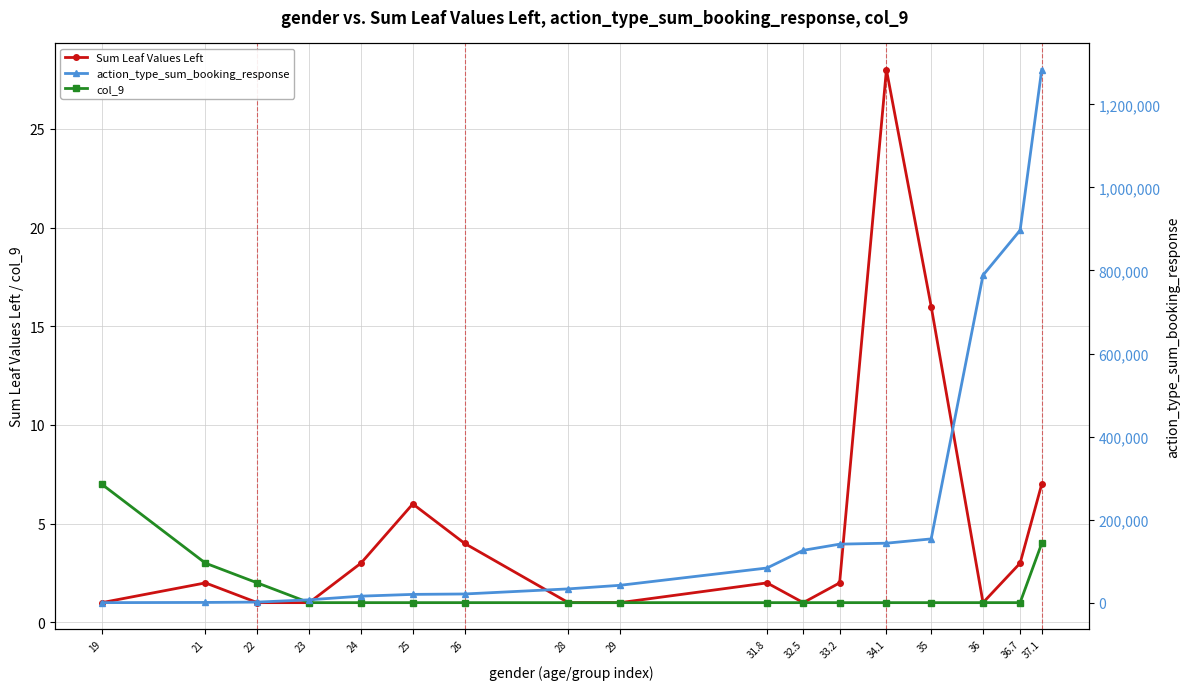

What is the label of the 12th point from the right?

25